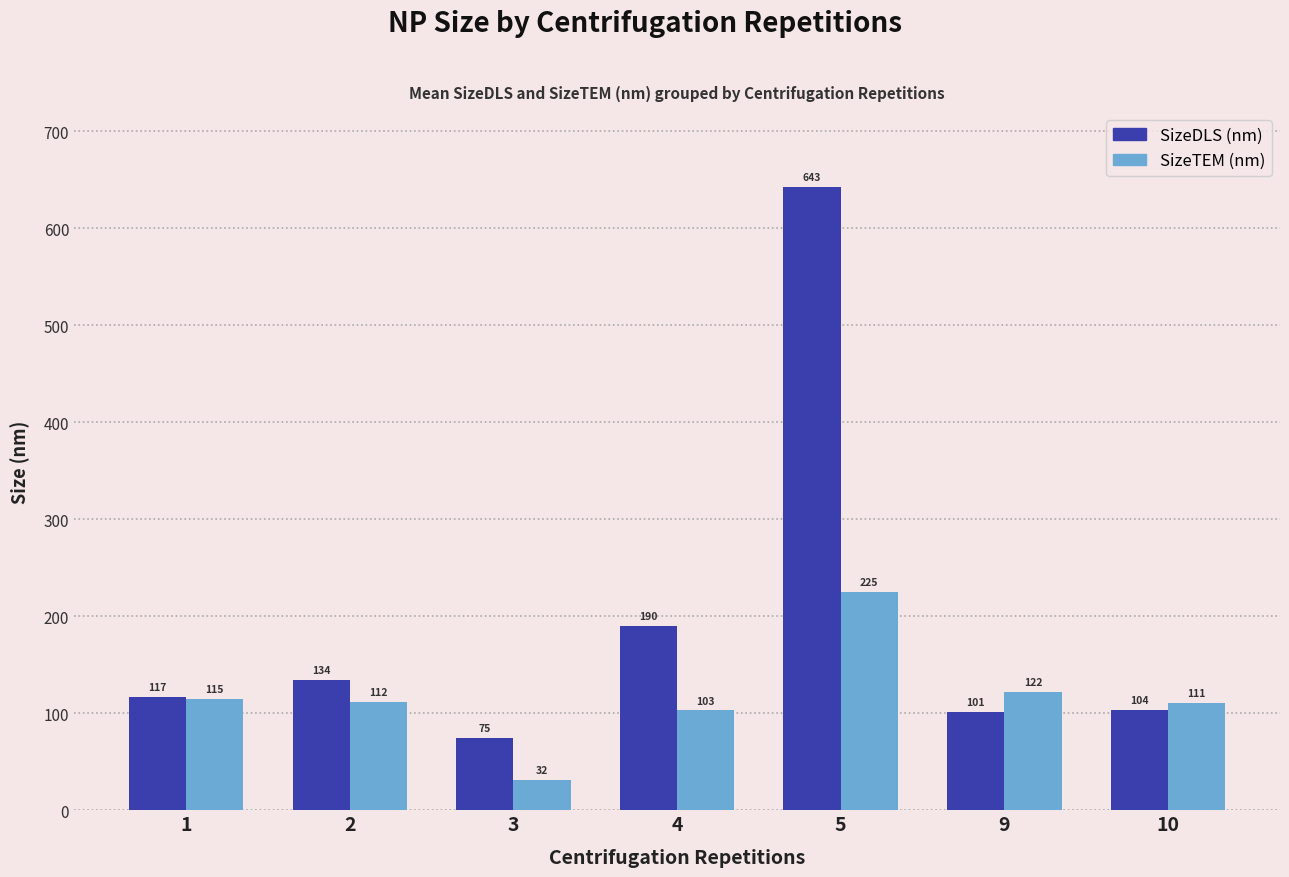

Is the value of SizeTEM (nm) at 4 greater than the value of SizeDLS (nm) at 1?

No